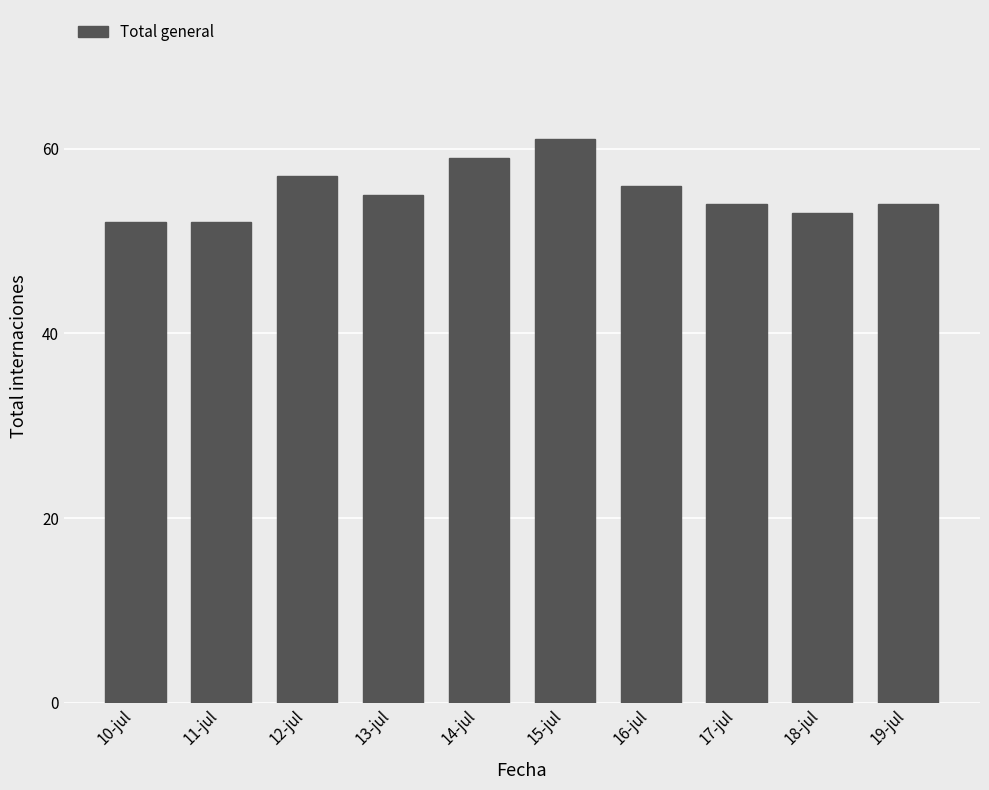

What is the difference between the second highest and second lowest values?

7